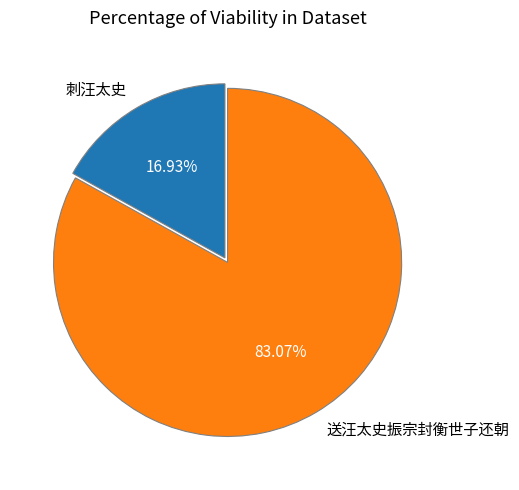

To the nearest percent, what is the difference between the largest and smallest slice percentages?

66%